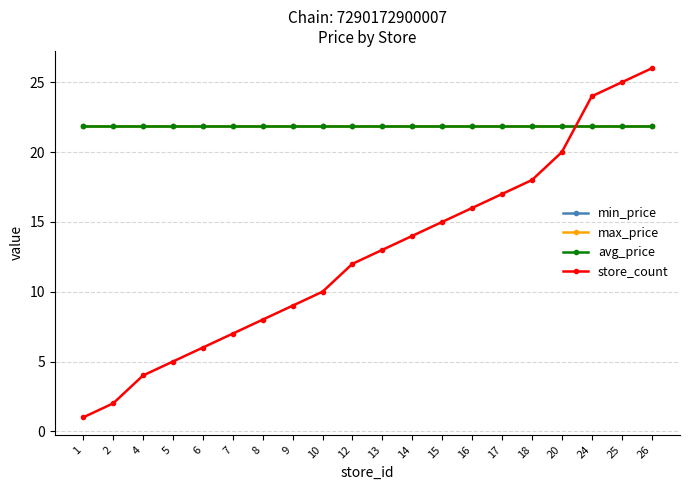

What is the highest value of the store_count series?

26.0